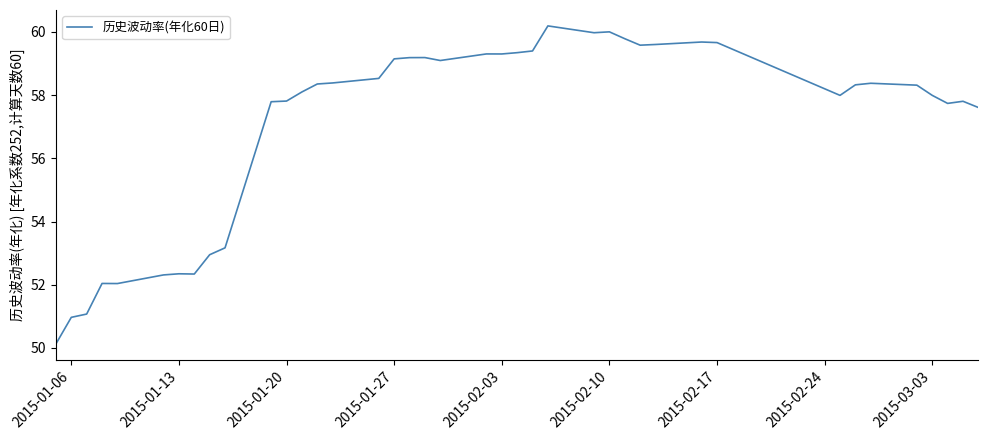

What is the greatest value displayed?

60.2